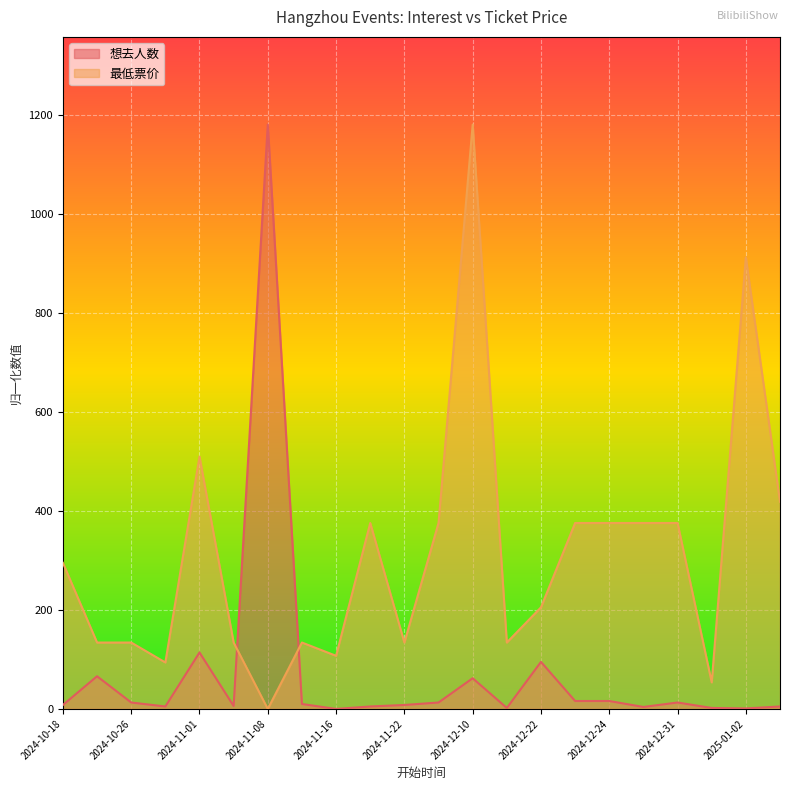

Where is 想去人数 nearest to the value 590?

2024-11-01